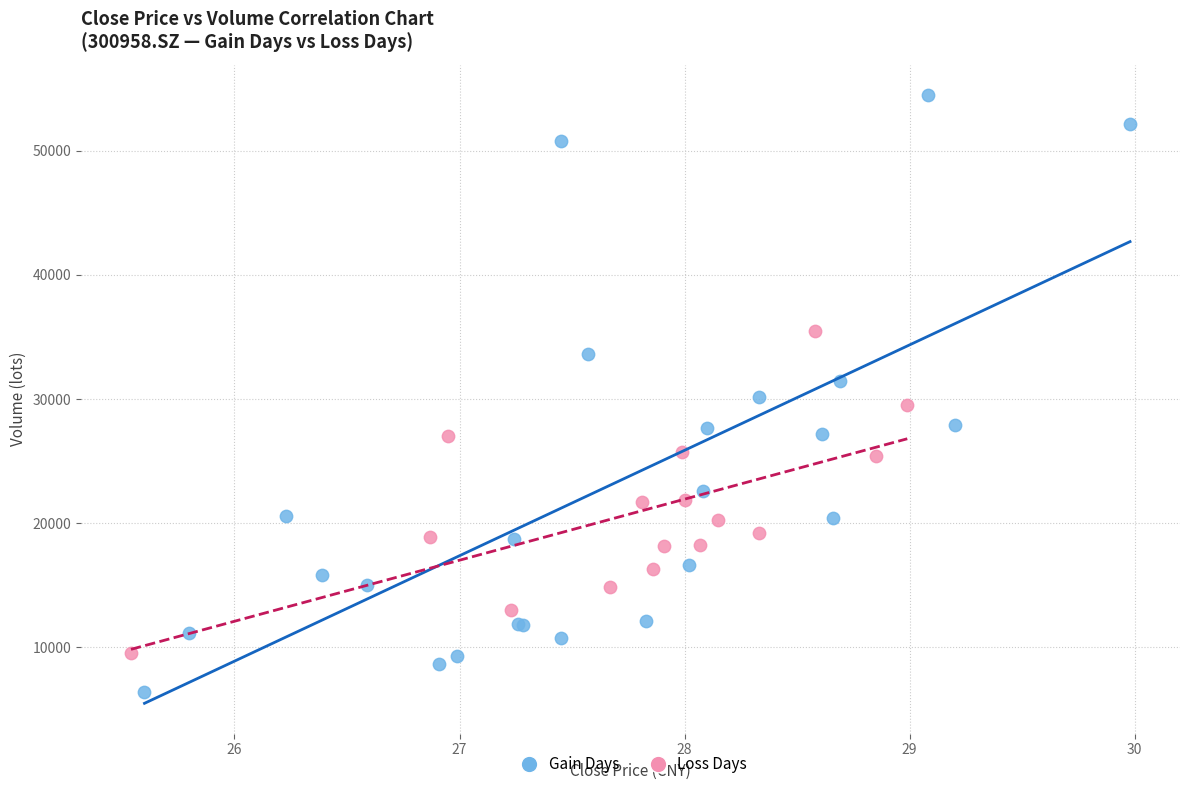

What are all the series names shown in the legend?

Gain Days, Loss Days